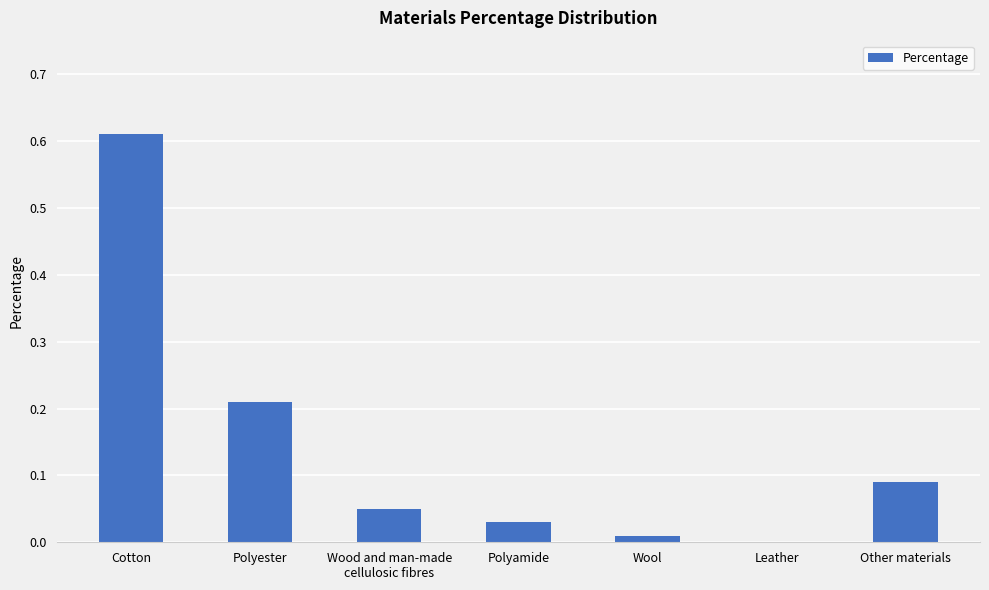

The chart shows a value of 0.0 at Polyamide. True or false?

True